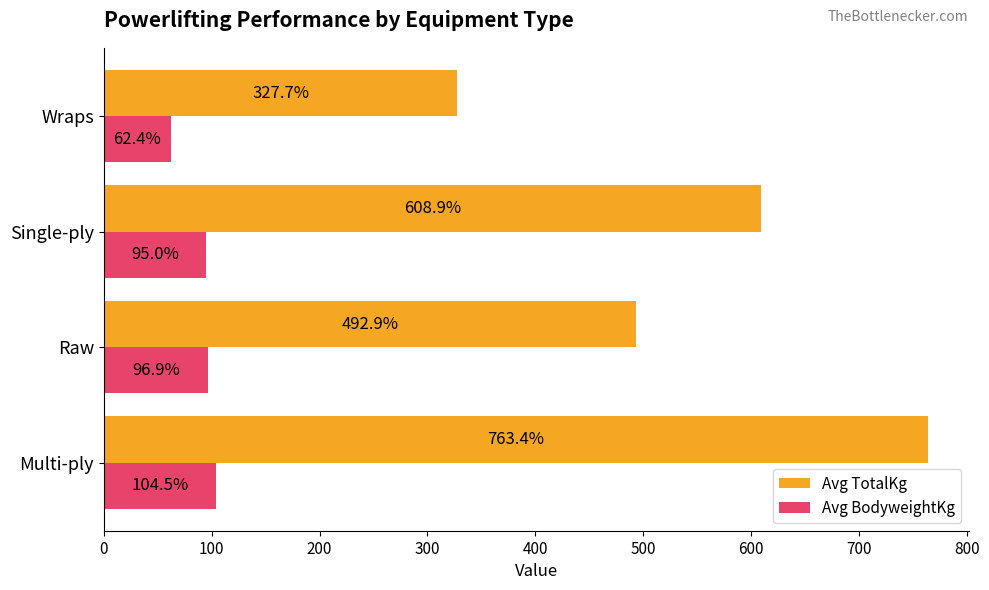

List the series in order of their peak value, lowest first.

Avg BodyweightKg, Avg TotalKg